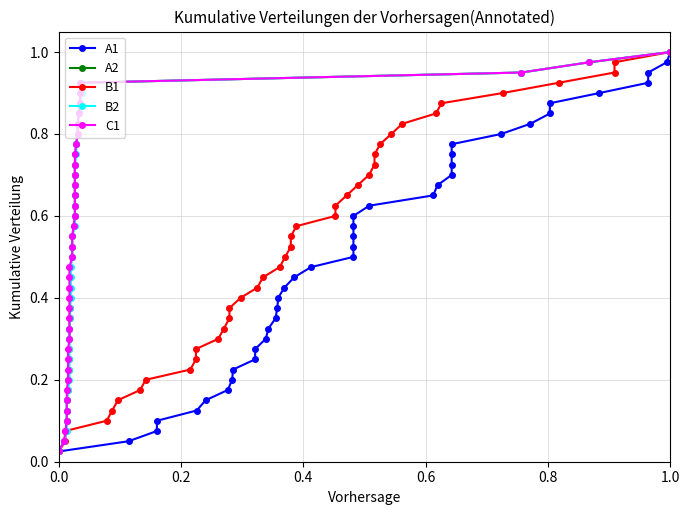

List the series in order of their peak value, lowest first.

A1, A2, B1, B2, C1